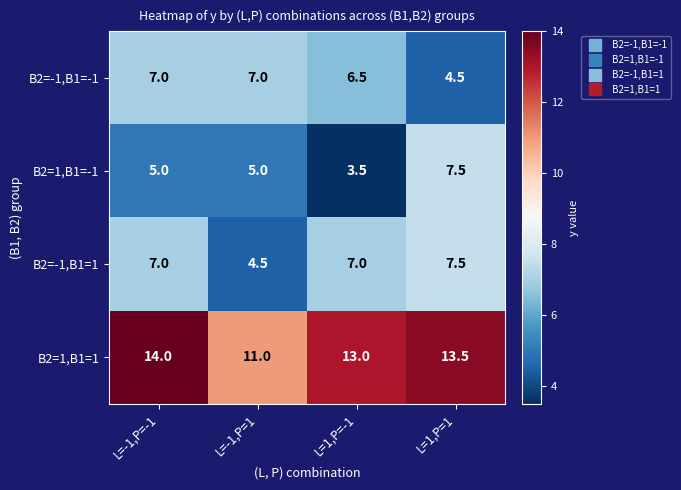

What is the difference between the maximum and minimum values in the B2=1,B1=1 series?

3.0